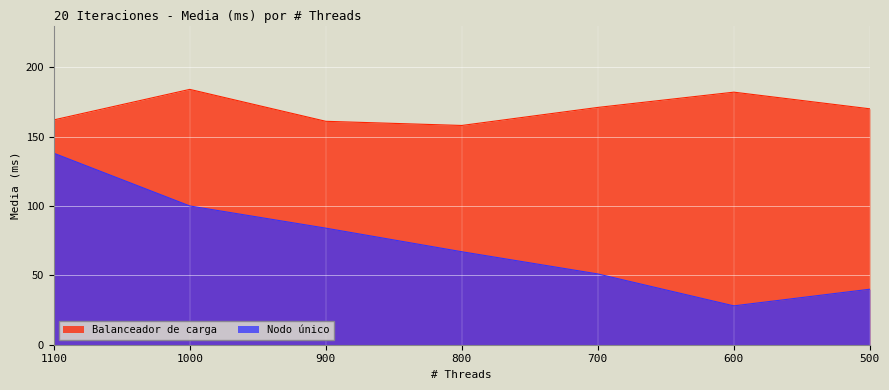

True or false: Balanceador de carga and Nodo único intersect in this chart.

False